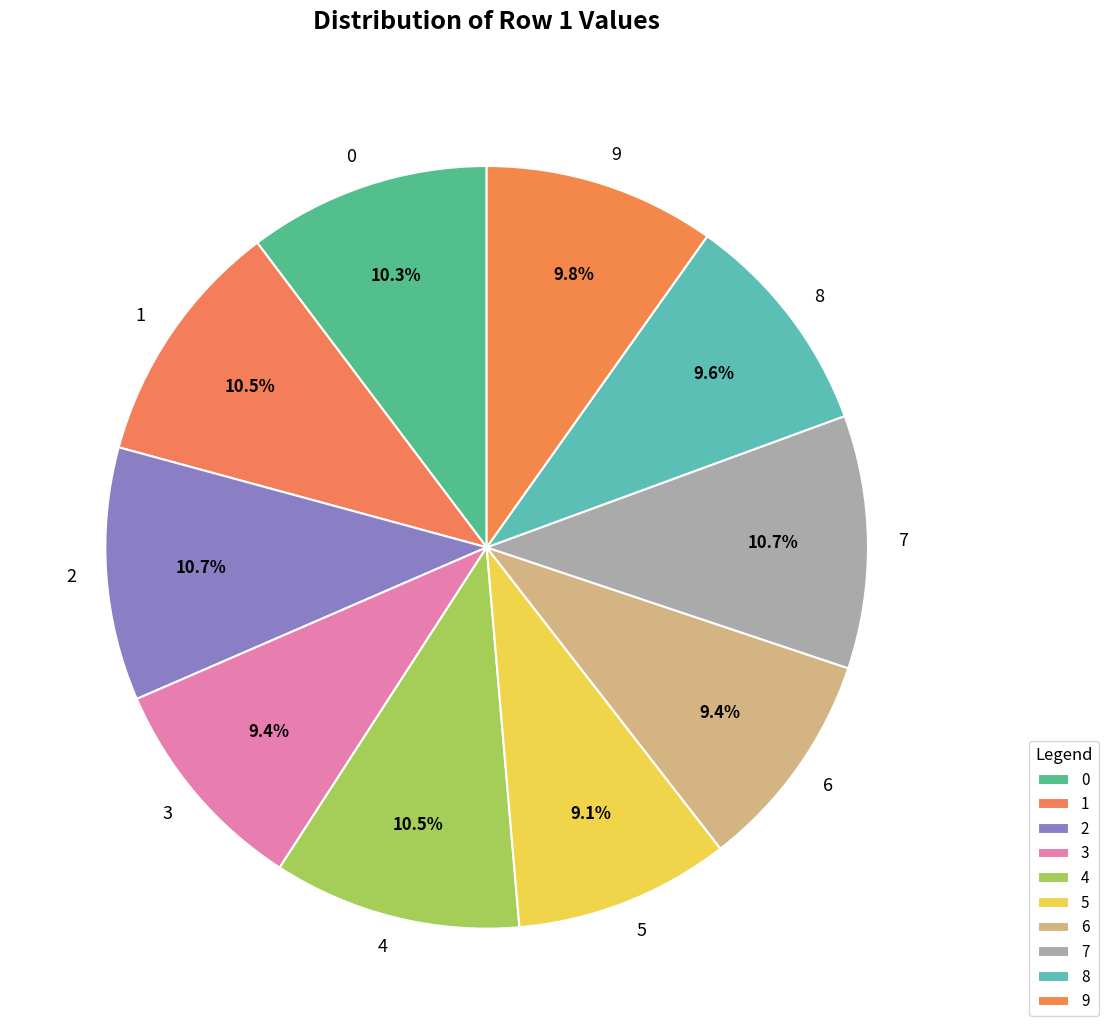

Count the number of slices in the pie.

10